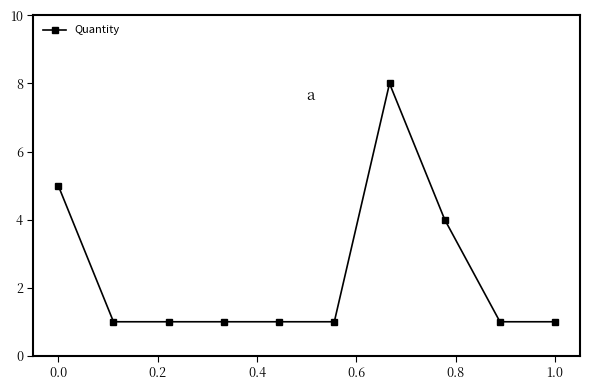

What is the value of the 6th point from the left?

1